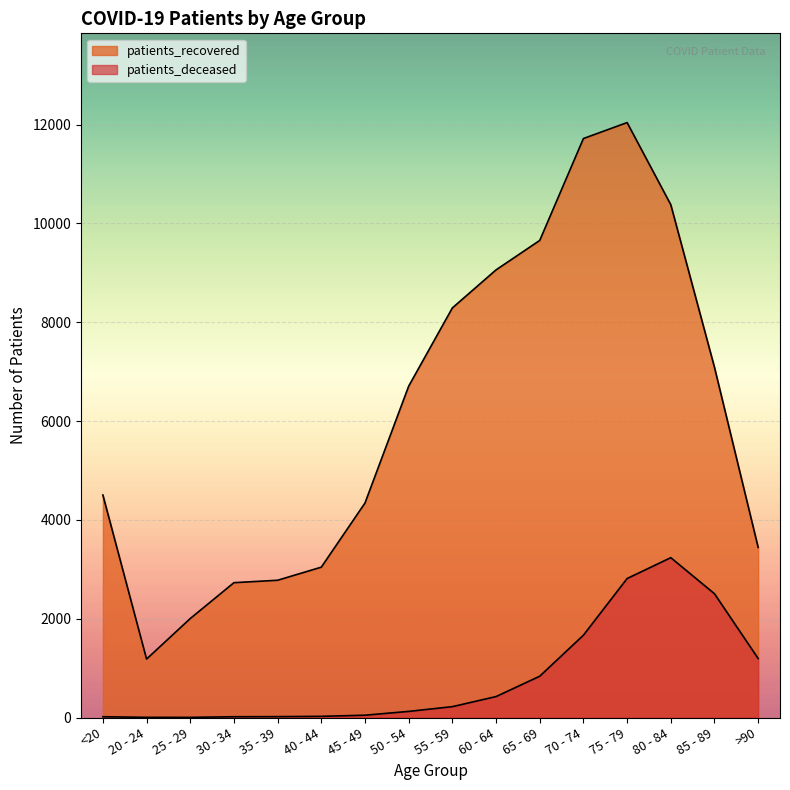

Rank the categories by patients_recovered value from lowest to highest.

20 - 24, 25 - 29, 30 - 34, 35 - 39, 40 - 44, >90, 45 - 49, <20, 50 - 54, 85 - 89, 55 - 59, 60 - 64, 65 - 69, 80 - 84, 70 - 74, 75 - 79